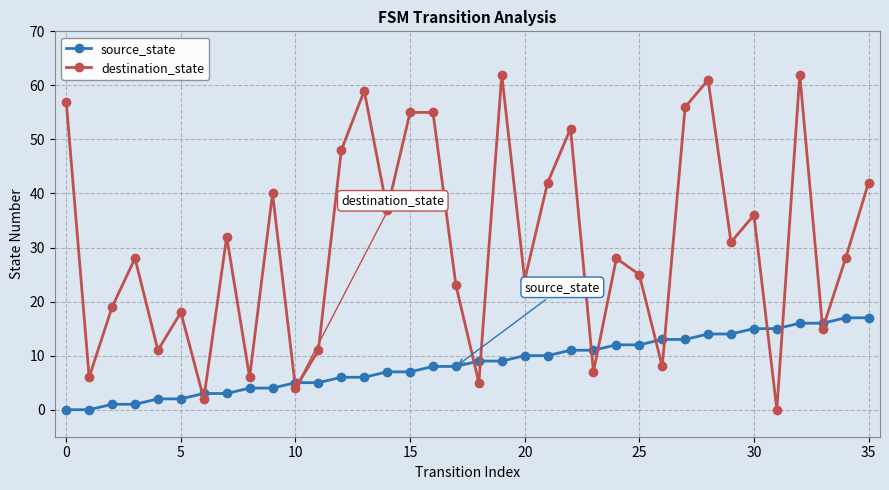

Which series has the widest spread of values?

destination_state